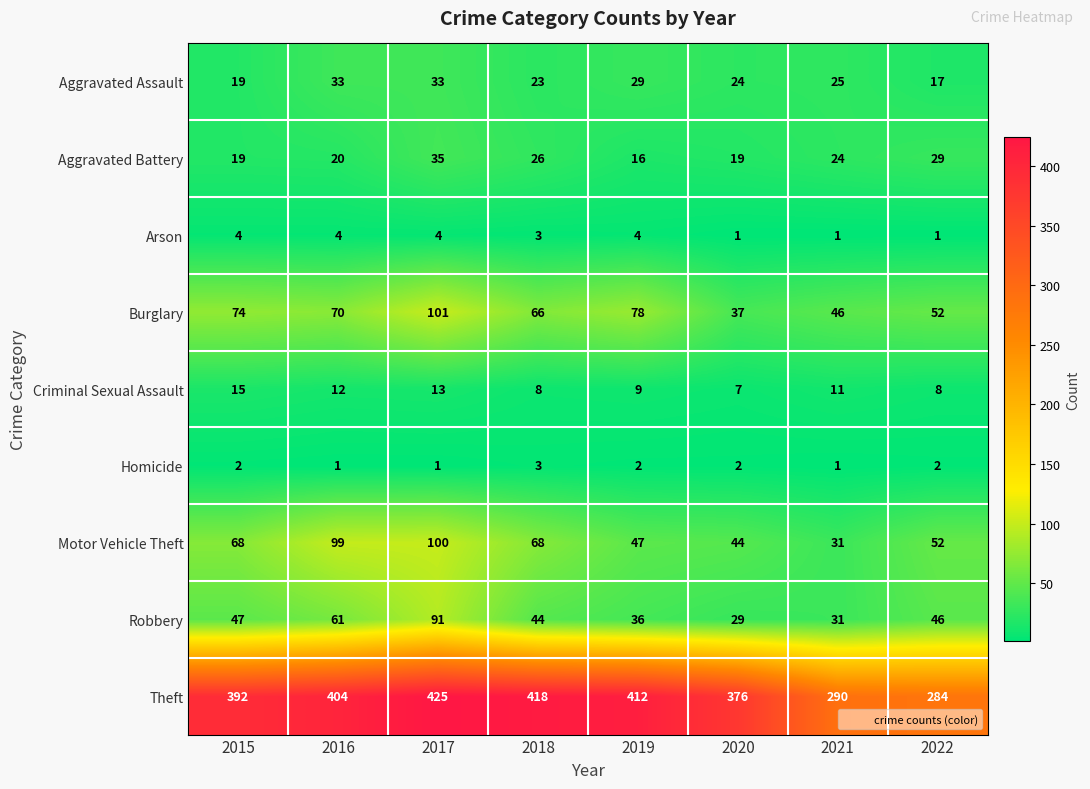

What is the difference between the second highest and minimum values in the Aggravated Battery series?

13